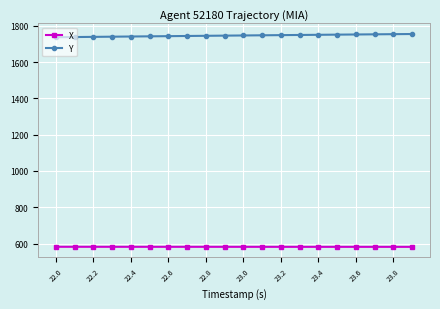

What is the sum of all Y values?

34912.8